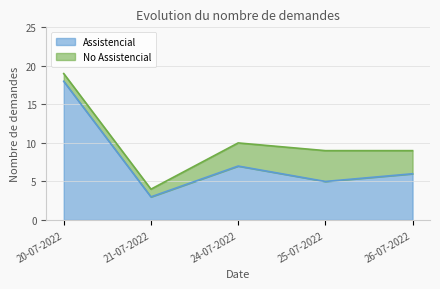

What is the value of the 1st point from the left?

18